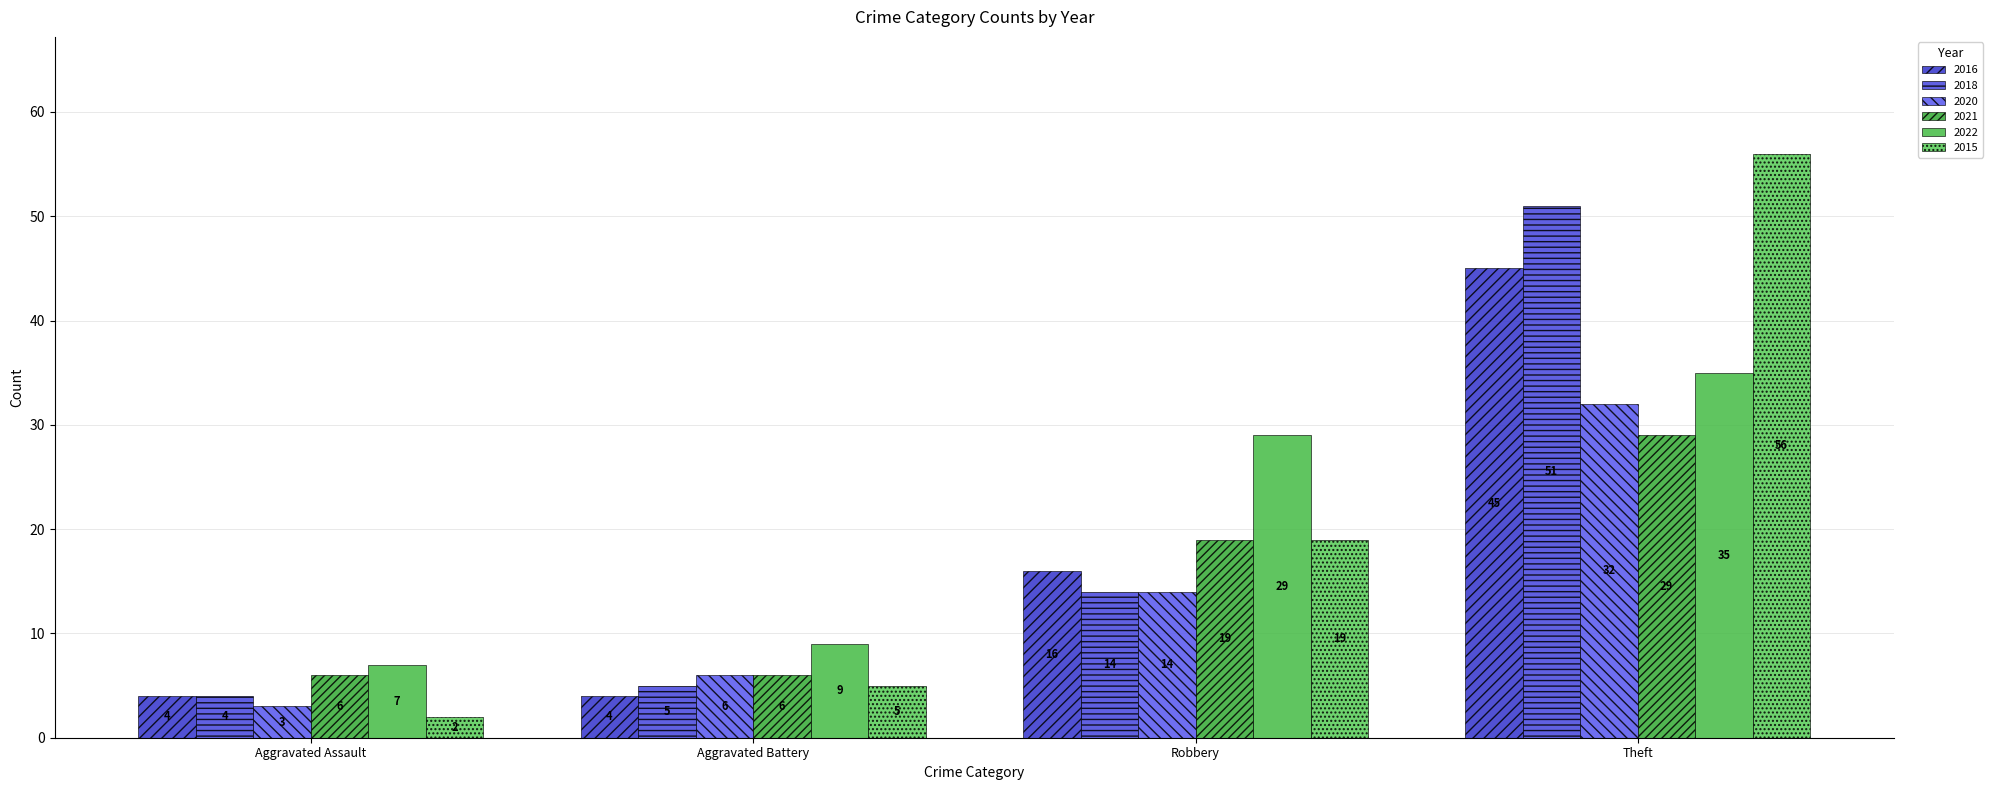

Is the value of 2021 at Theft greater than the value of 2016 at Theft?

No